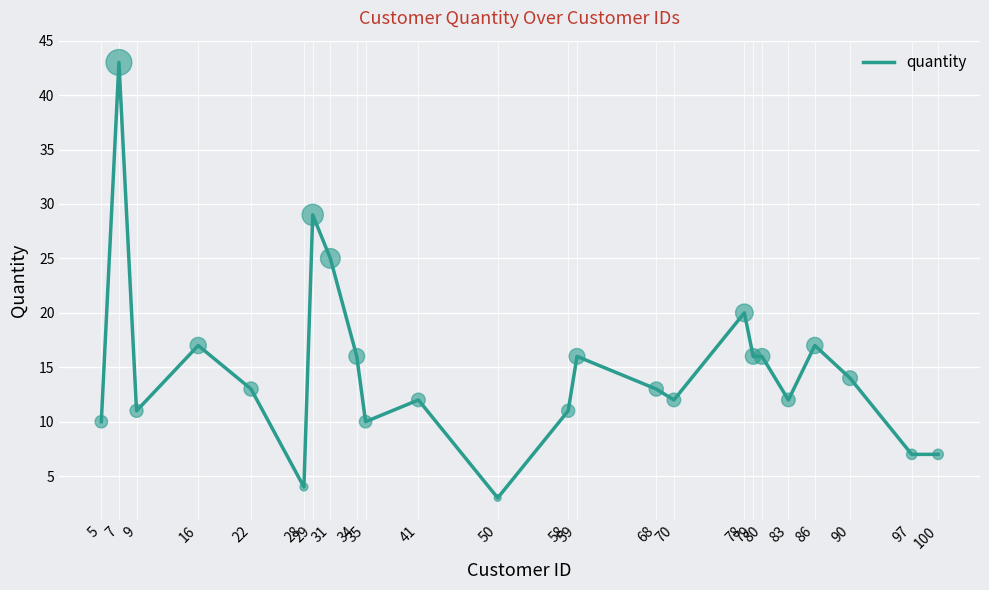

What is the ratio of the value at 5 to the value at 50?

3.3